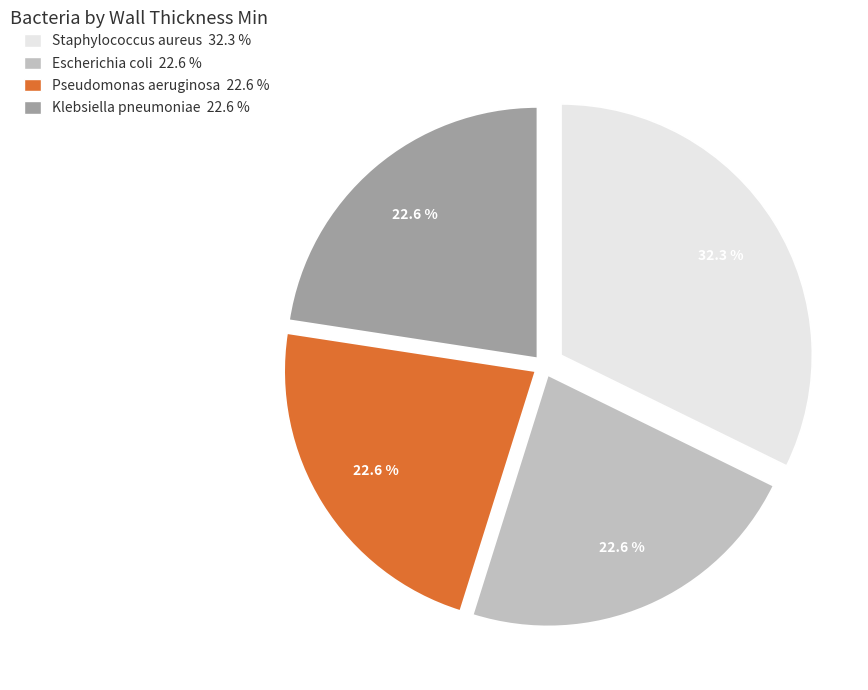

What is the ratio of the value at Staphylococcus aureus to the value at Klebsiella pneumoniae?

1.4